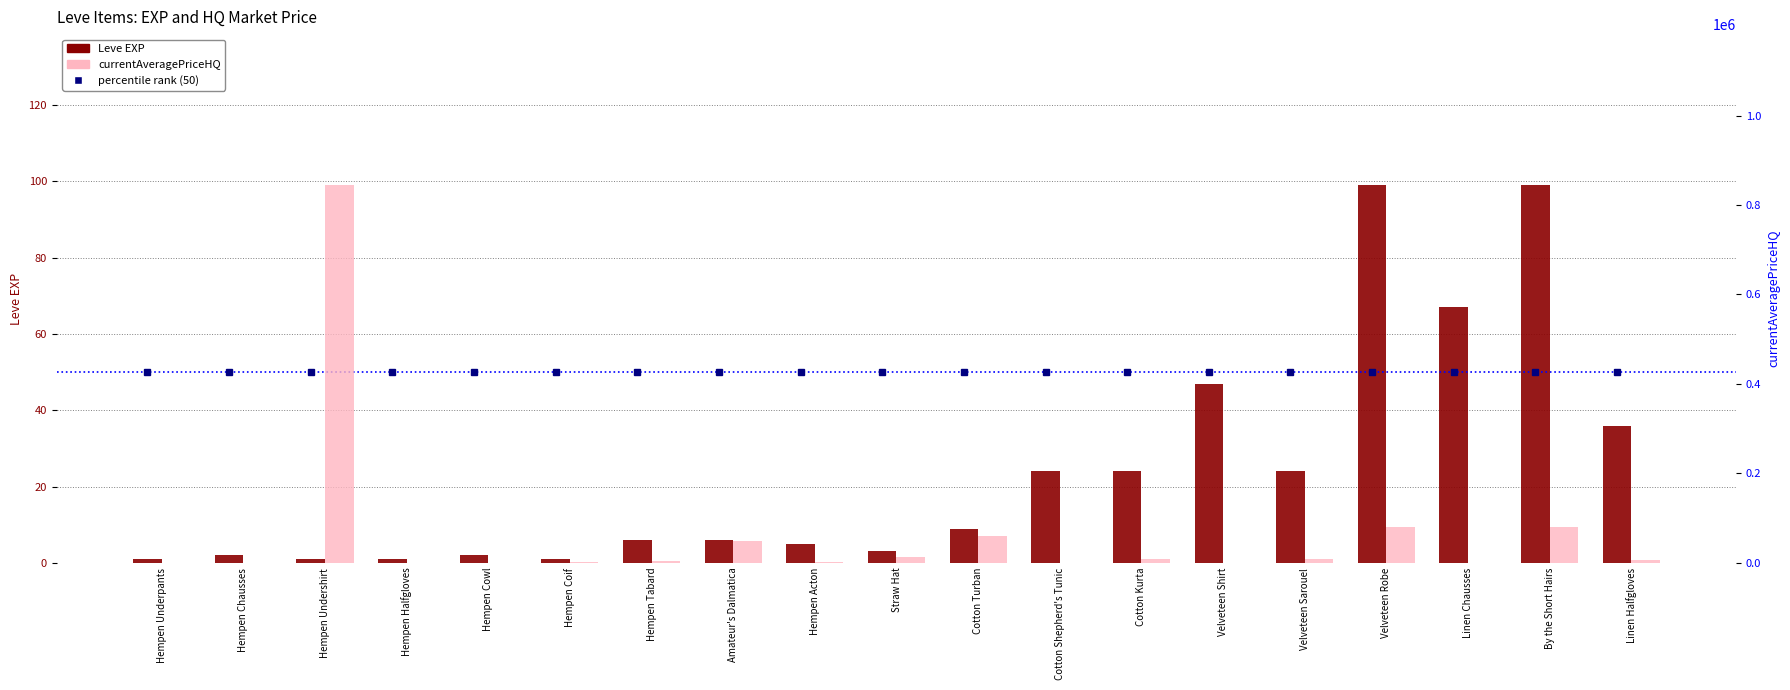

What is the maximum value for Leve EXP?

99